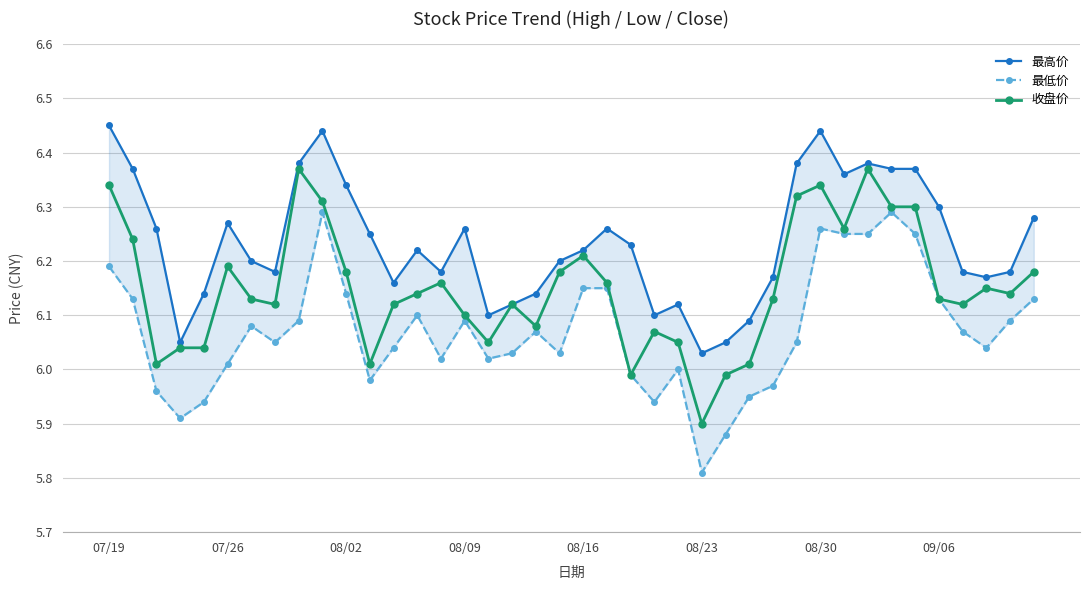

In 收盘价, how many points are lower than both neighbors (excluding endpoints)?

10